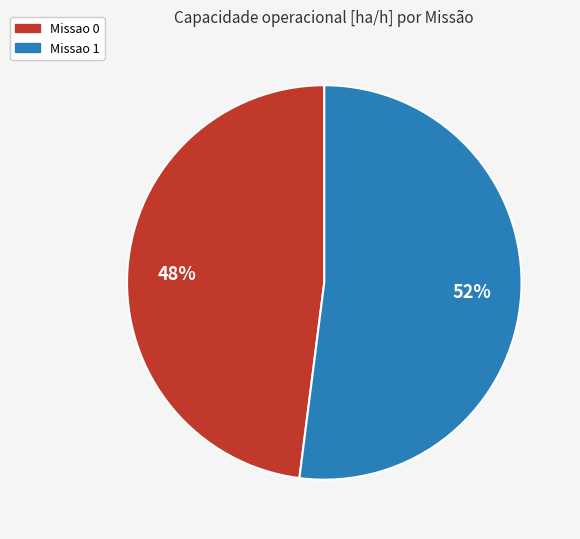

To the nearest percent, what portion does Missao 1 represent?

52%